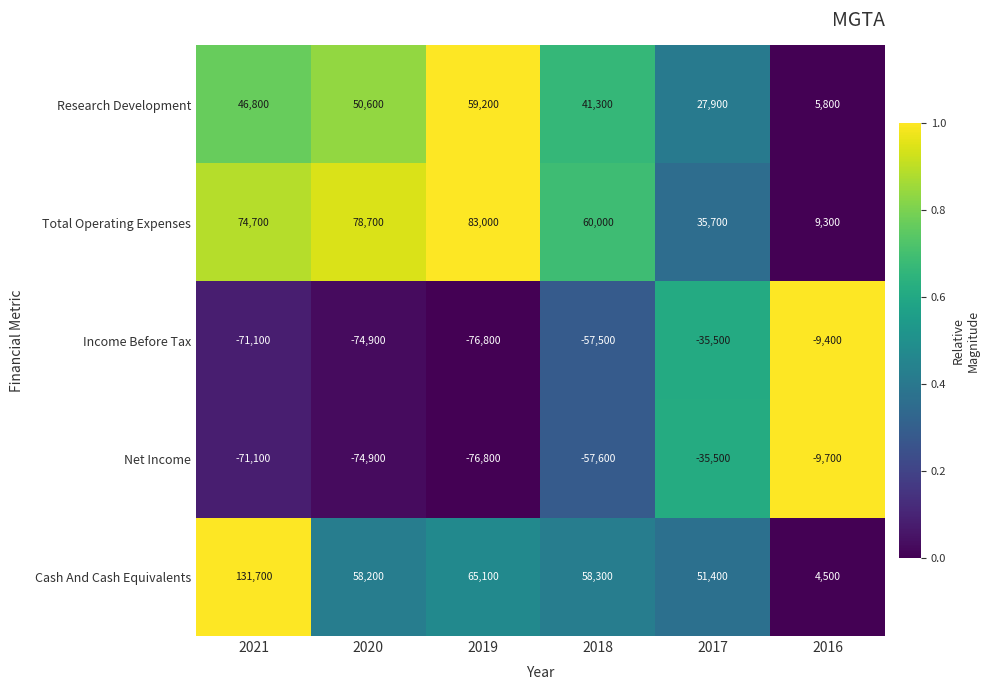

At how many categories does at least one series exceed 0?

6